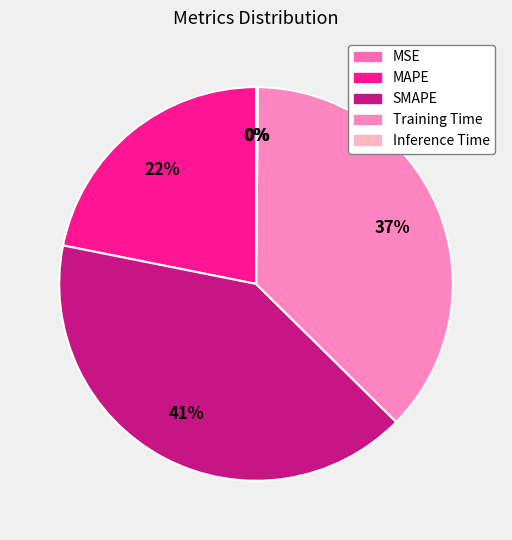

How many slices are in this pie chart?

5